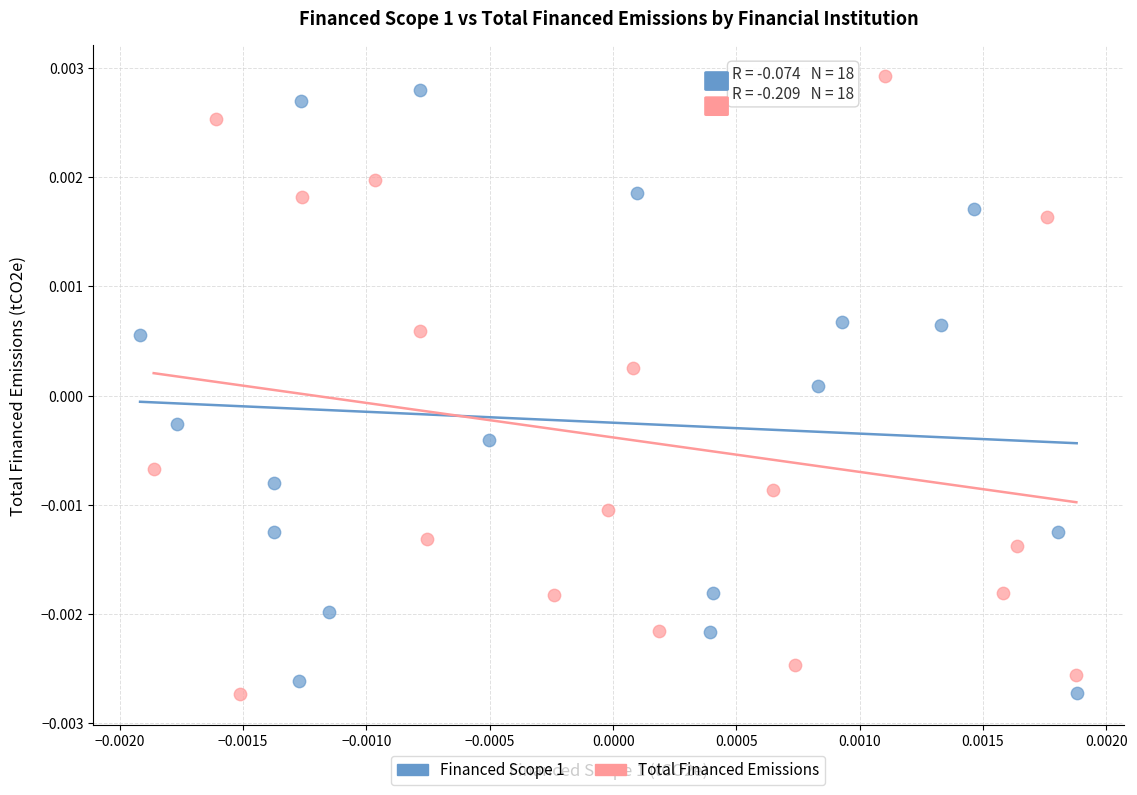

What are all the series names shown in the legend?

Financed Scope 1, Total Financed Emissions